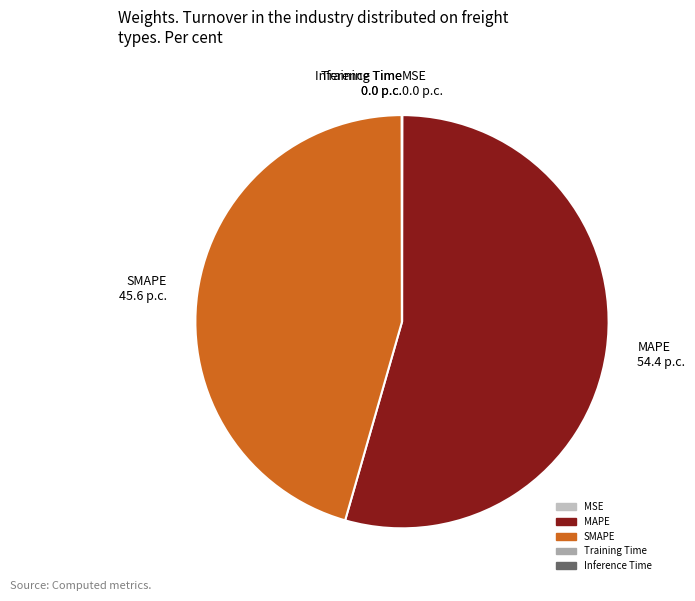

Which category has the biggest portion of the pie?

MAPE